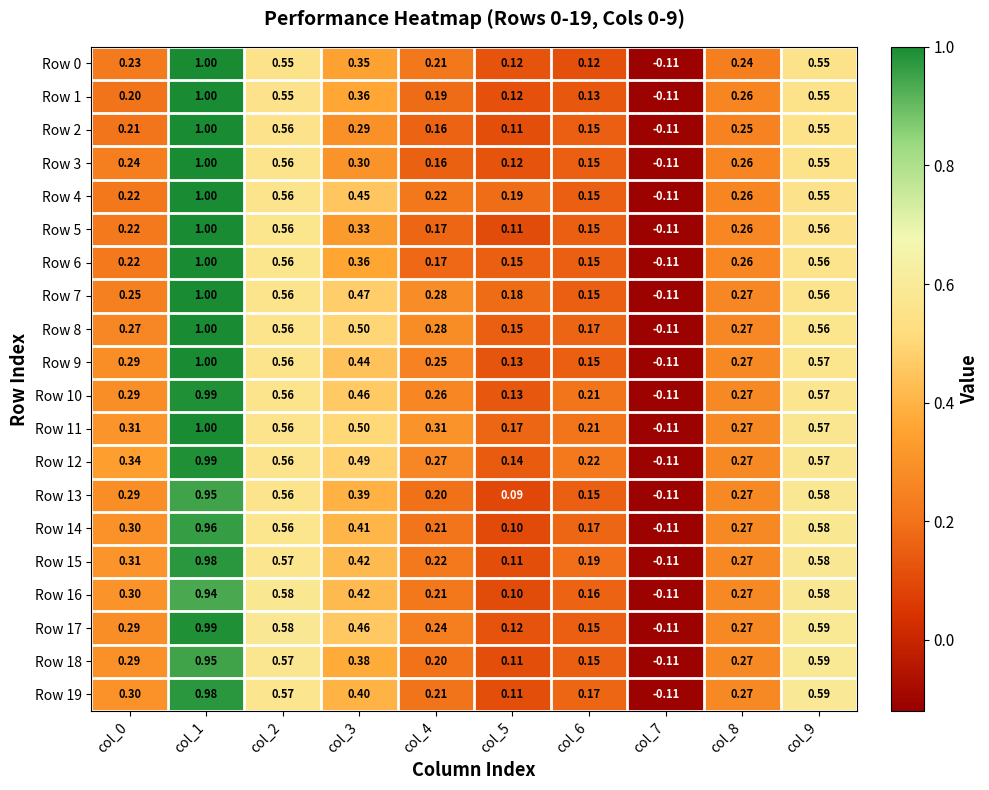

How many categories are shown in the chart?

10